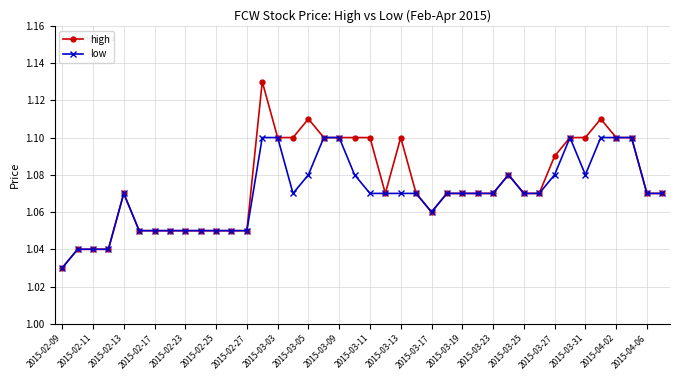

Which series has the widest spread of values?

high